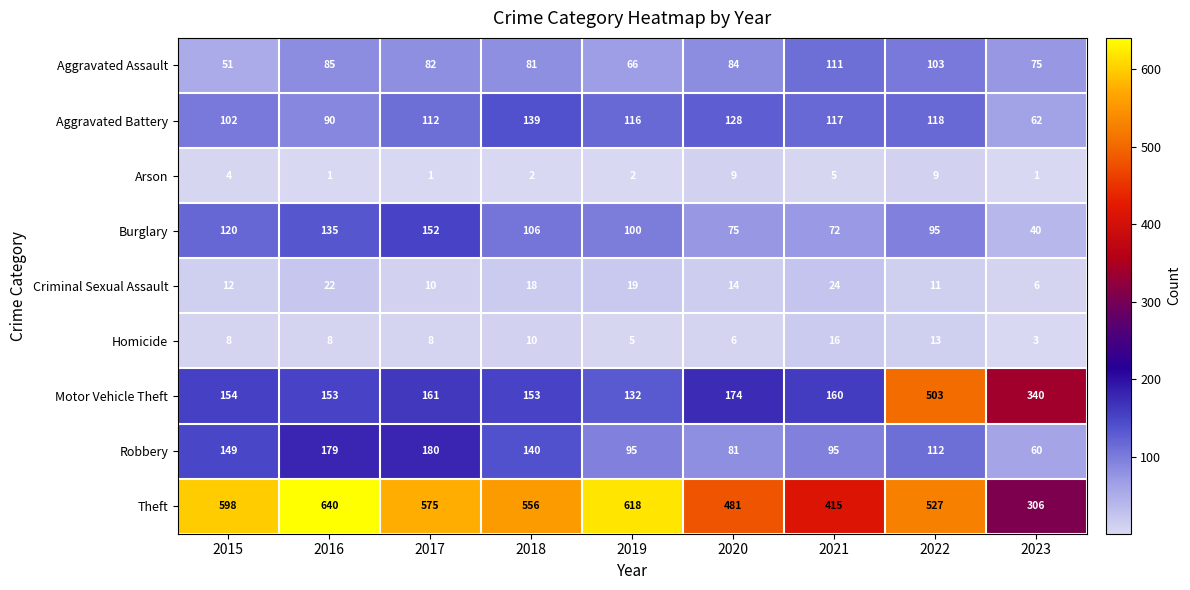

At which category is the sum across all series the highest?

2022